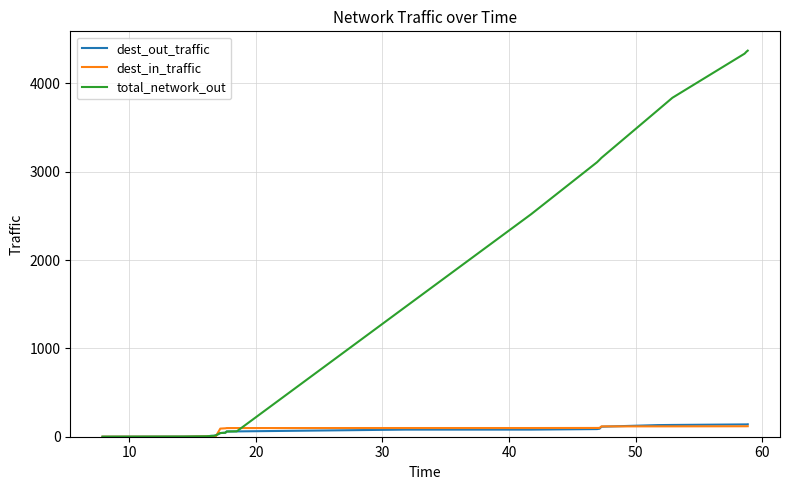

What is the highest value of the dest_out_traffic series?

140.9